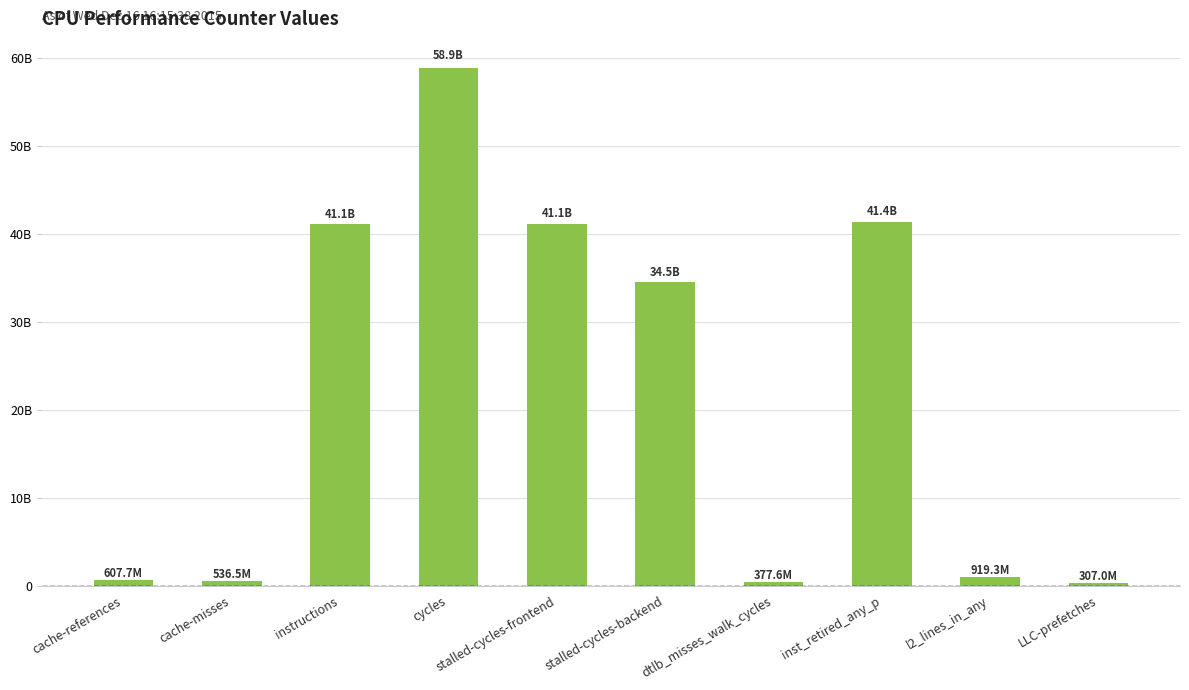

What is the change in value from stalled-cycles-frontend to inst_retired_any_p?

+209625574